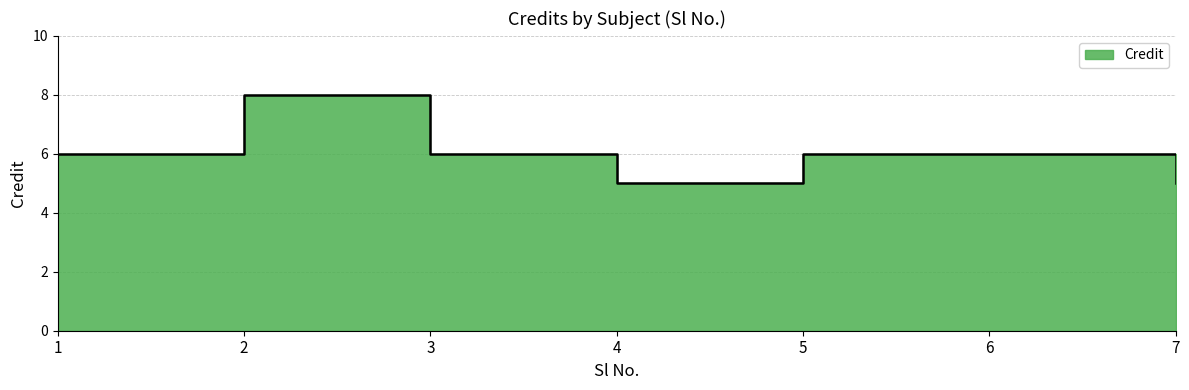

Count the values in the range 5 to 6.

6